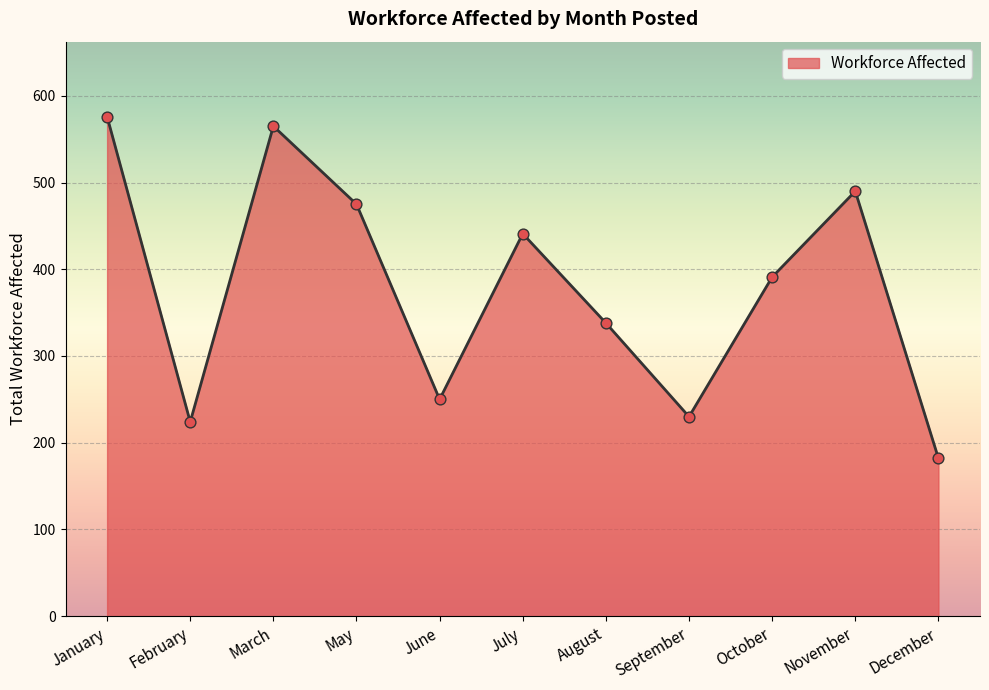

Between September and February, which is larger?

September